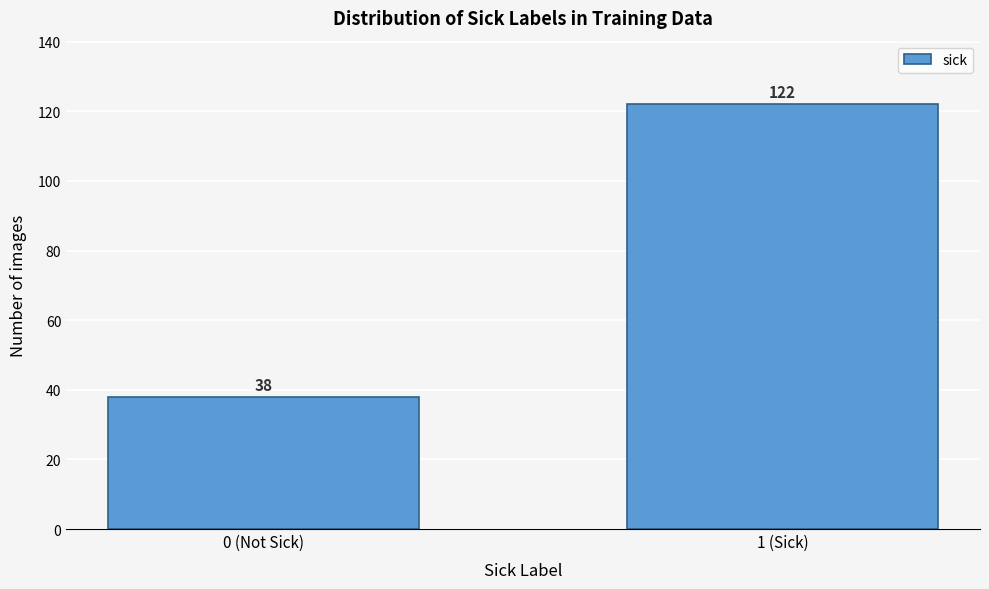

Reading right to left, extract all data points from this chart.

122	38